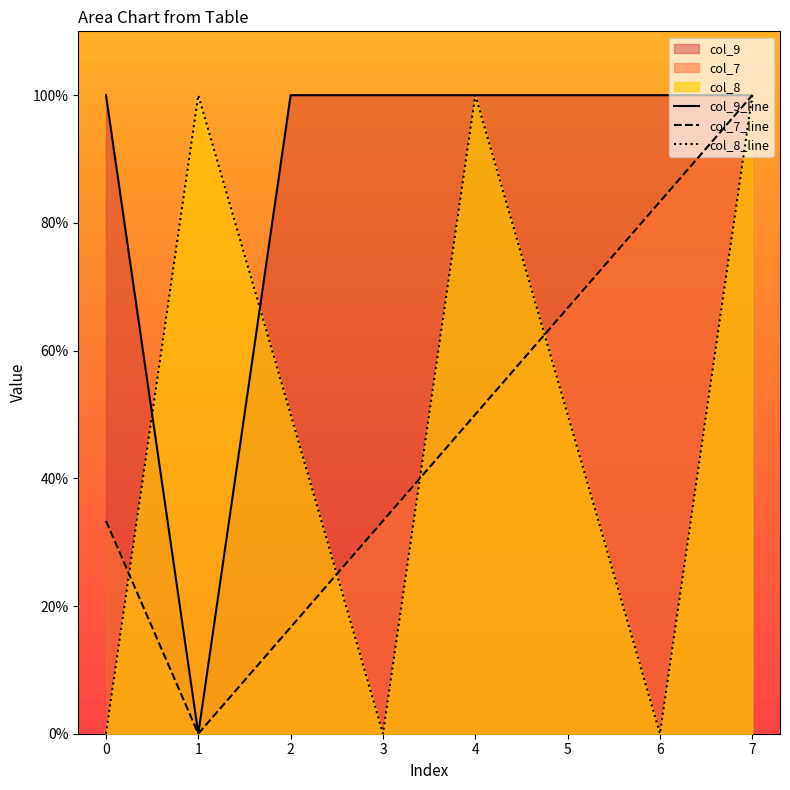

Reading left to right, extract all data points from this chart.

col_9_line: 0=100.0	1=0.0	2=100.0	3=100.0	4=100.0	5=100.0	6=100.0	7=100.0
col_7_line: 0=33.3	1=0.0	2=16.7	3=33.3	4=50.0	5=66.7	6=83.3	7=100.0
col_8_line: 0=0.0	1=100.0	2=50.0	3=0.0	4=100.0	5=50.0	6=0.0	7=100.0